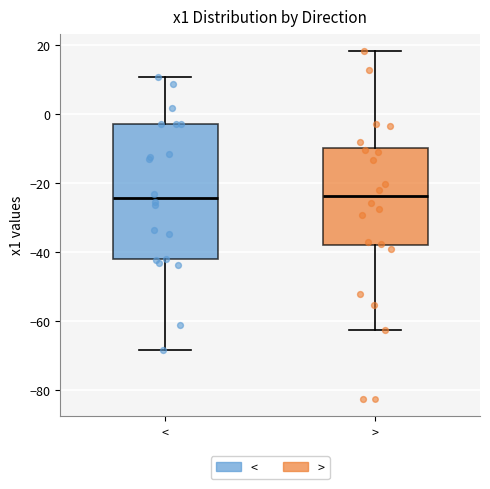

Where is the upper edge of the box for > on the y-axis? The values are not printed on the chart, so give them approximately, as read against the axis.

-10